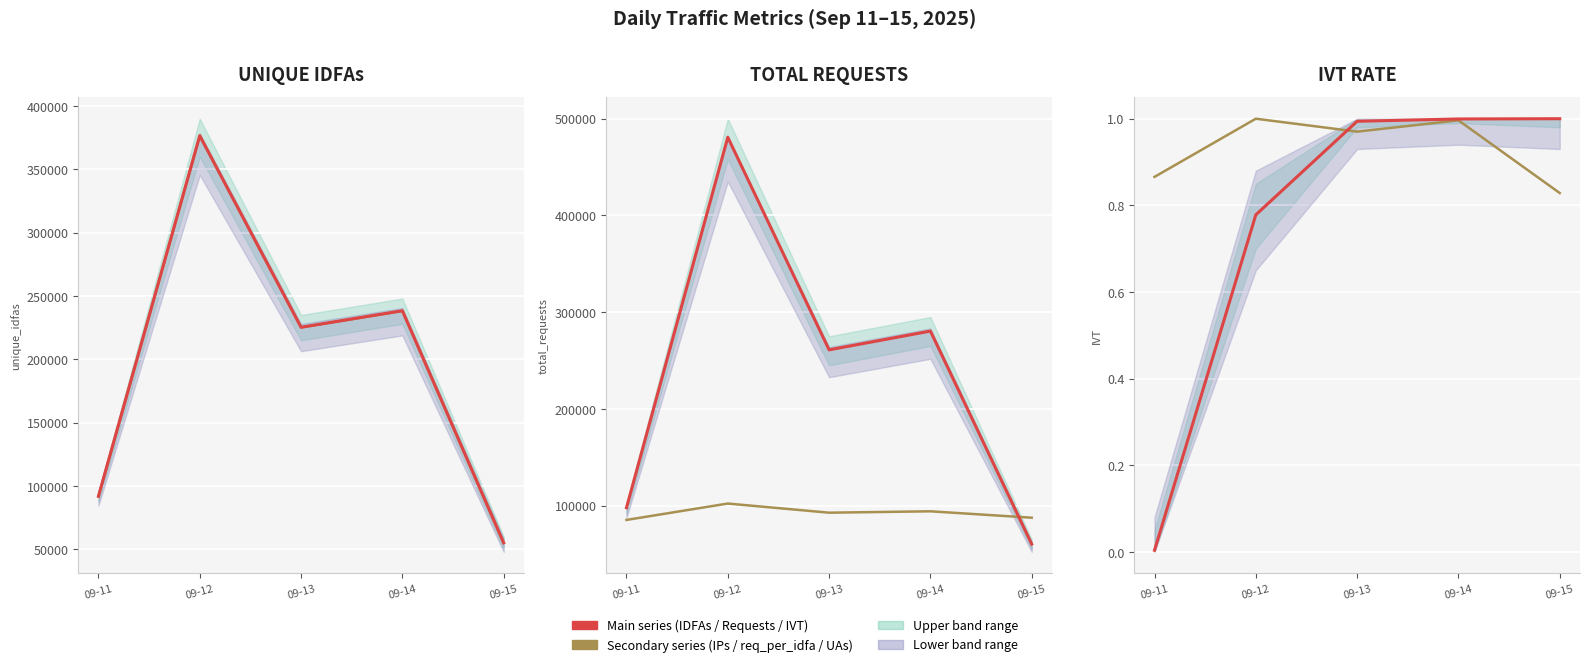

Where is Secondary series (IPs / req_per_idfa / UAs) nearest to the value 0?

09-15